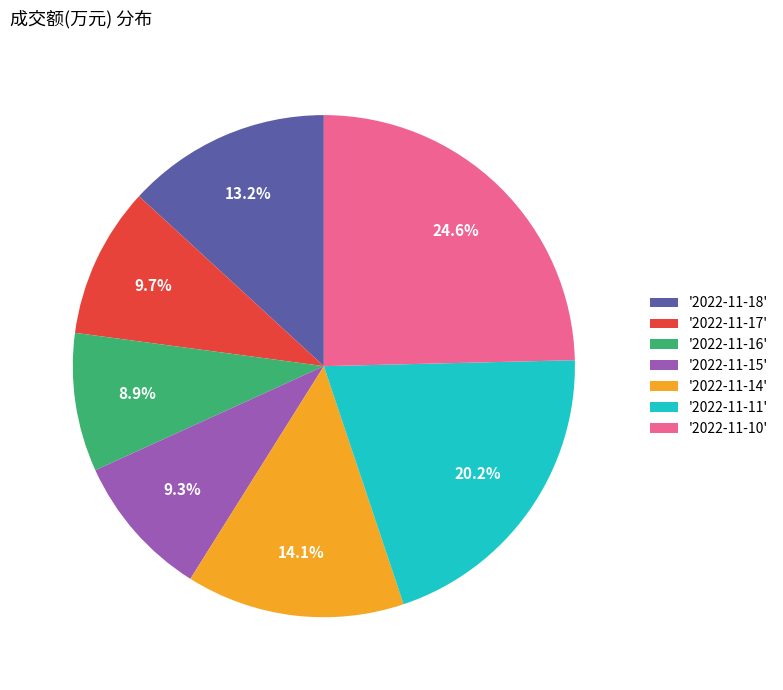

Which slice is the largest?

'2022-11-10'